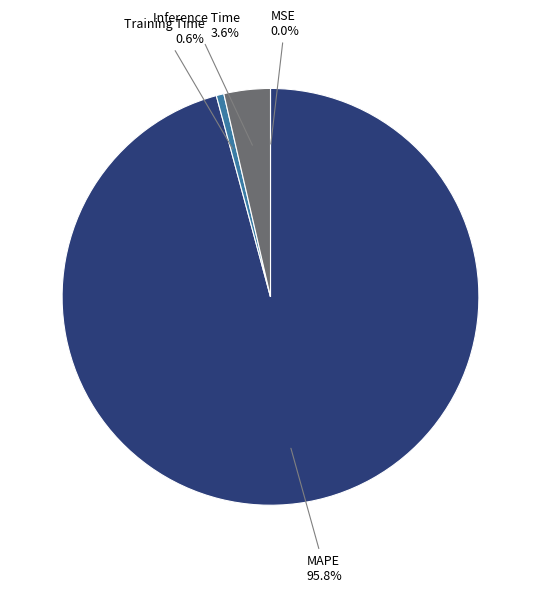

Which has a higher value, MAPE or Inference Time?

MAPE